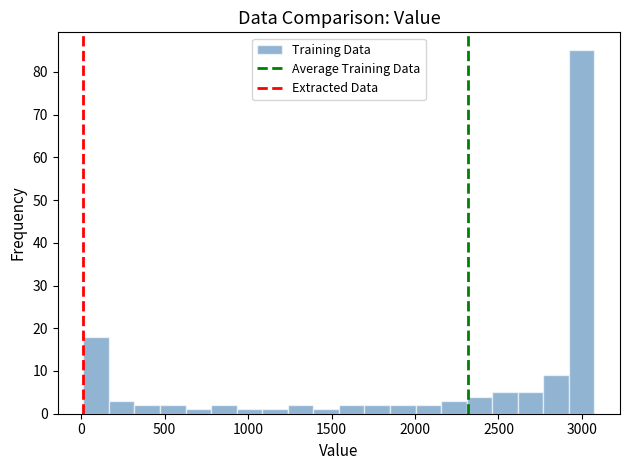

Read against the x-axis, roughly where is the centre of the tallest bar?

3000